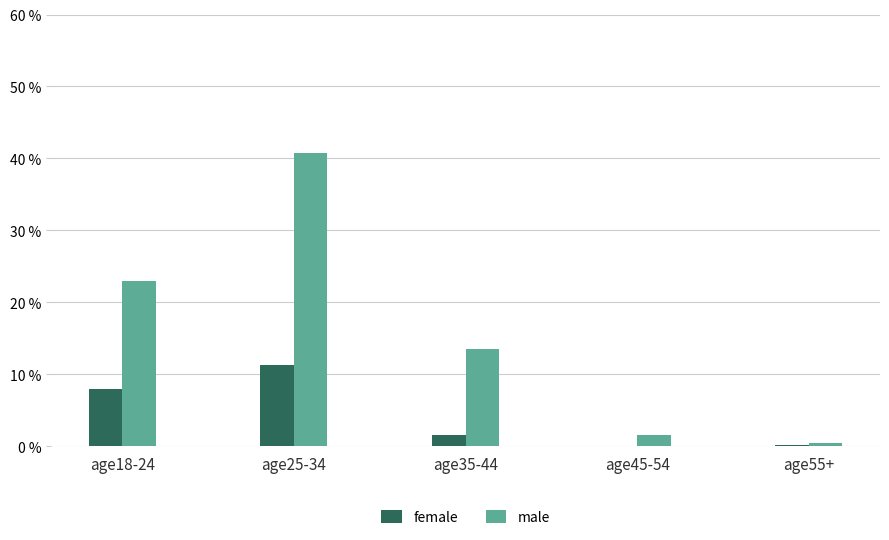

True or false: male has a value of 0.5 at age55+.

True